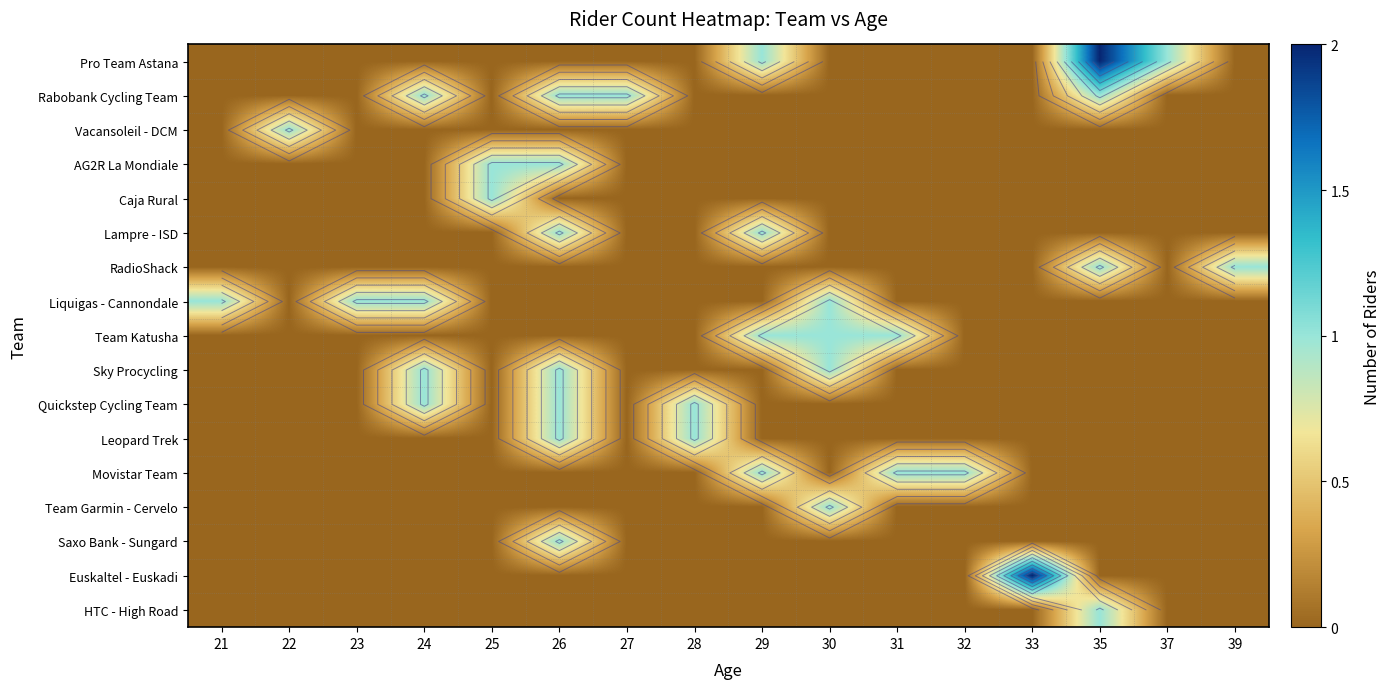

At which category is the sum across all series the highest?

26